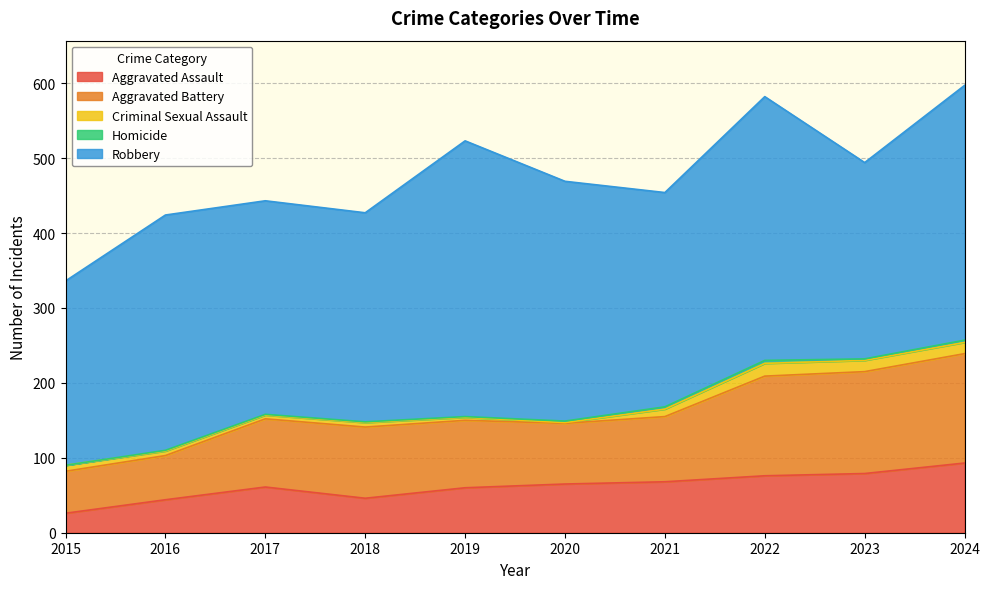

What is the average value of the Aggravated Assault series?

62